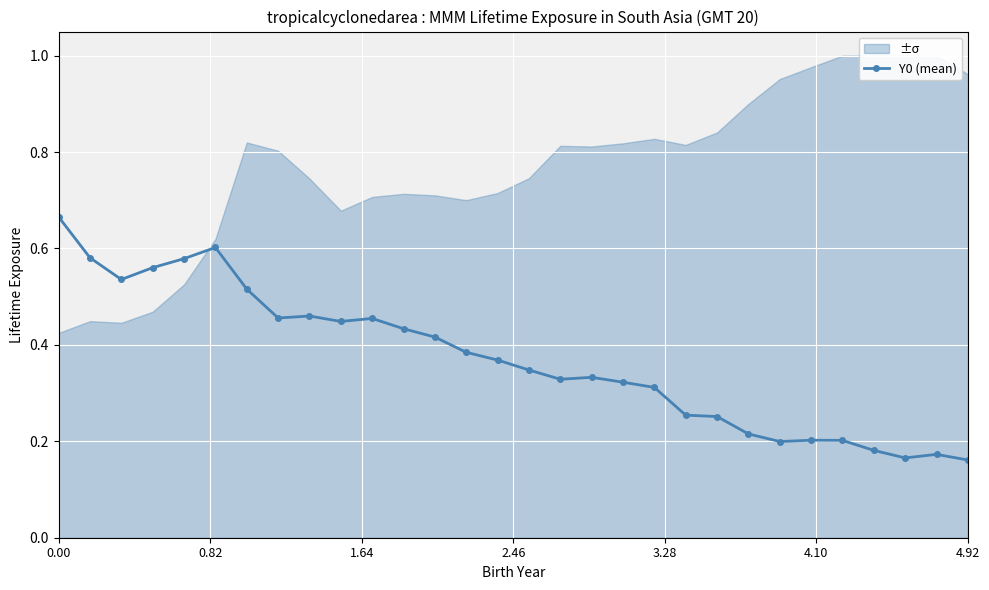

True or false: Y0 (mean) has more than 0 points higher than both neighbors.

True